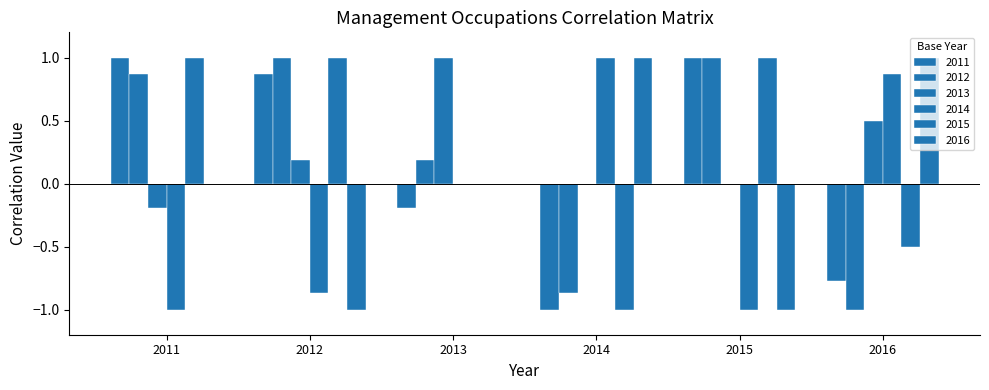

Reading left to right, transcribe all the data shown in this chart.

2011: 2011=1.0	2012=0.9	2013=-0.2	2014=-1.0	2015=1.0	2016=-0.8
2012: 2011=0.9	2012=1.0	2013=0.2	2014=-0.9	2015=1.0	2016=-1.0
2013: 2011=-0.2	2012=0.2	2013=1.0	2014=0.0	2015=0.0	2016=0.5
2014: 2011=-1.0	2012=-0.9	2013=0.0	2014=1.0	2015=-1.0	2016=0.9
2015: 2011=1.0	2012=1.0	2013=0.0	2014=-1.0	2015=1.0	2016=-0.5
2016: 2011=0.0	2012=-1.0	2013=0.0	2014=1.0	2015=-1.0	2016=1.0